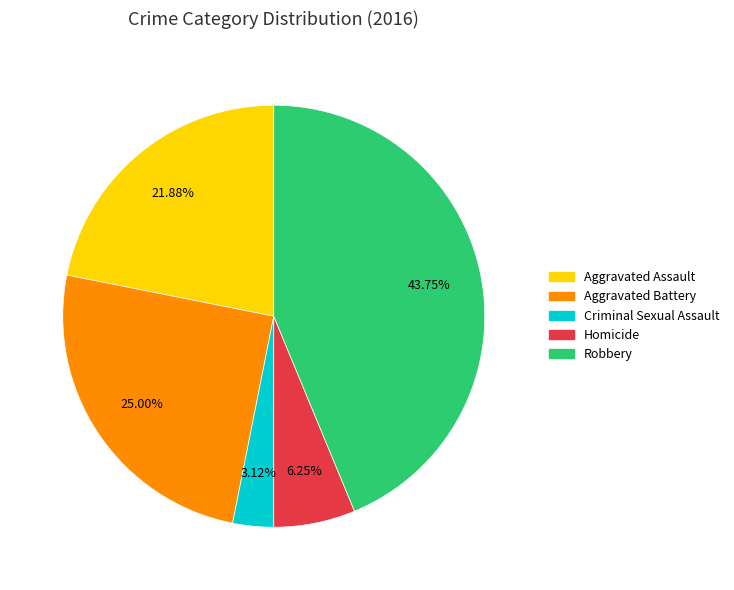

To the nearest percent, what percentage of the pie is Robbery?

44%